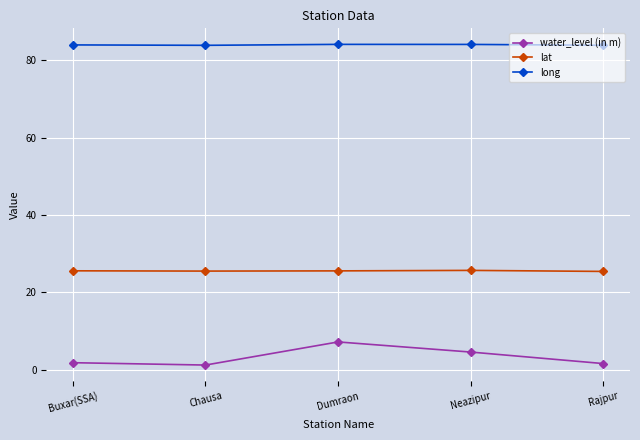

What is the maximum value for water_level (in m)?

7.2